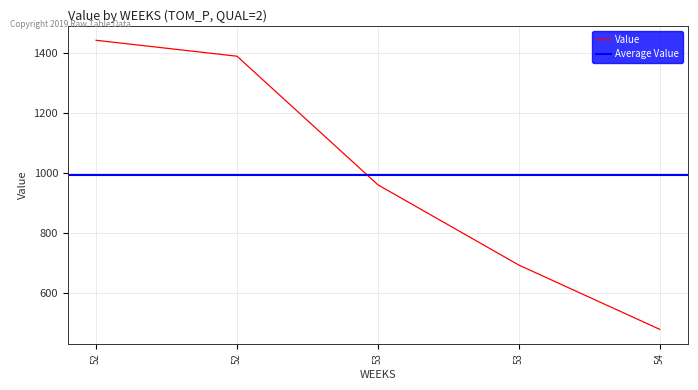

Read the value at 54.

480.5